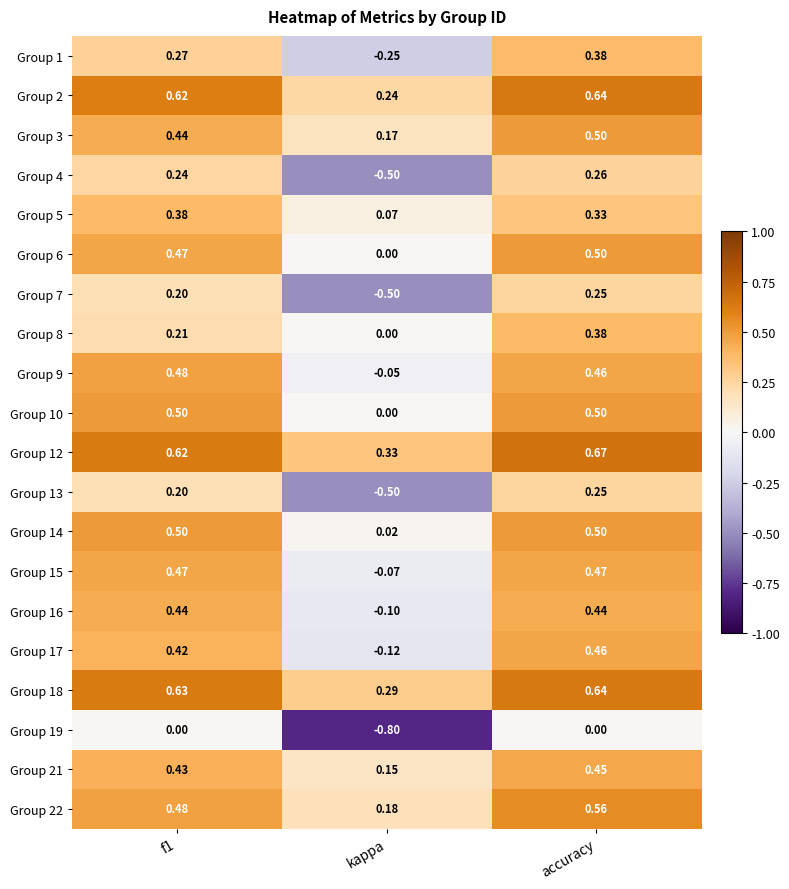

At how many categories does at least one series exceed 0?

3